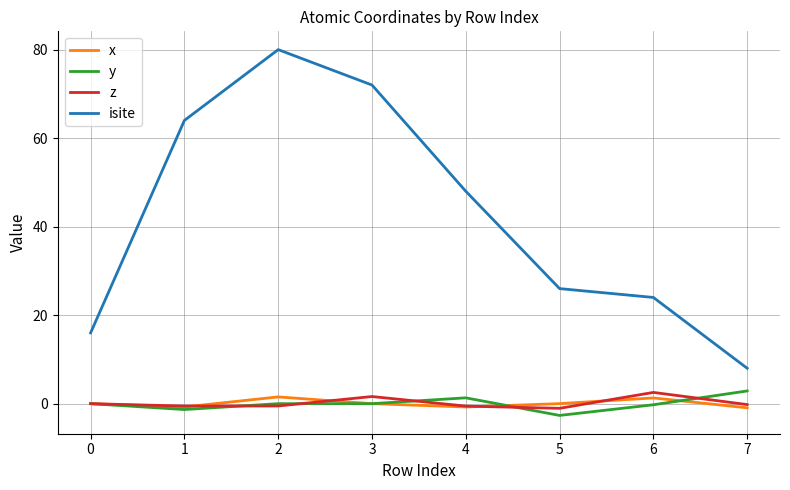

What is the sum of the y values at 6 and 2?

-0.2